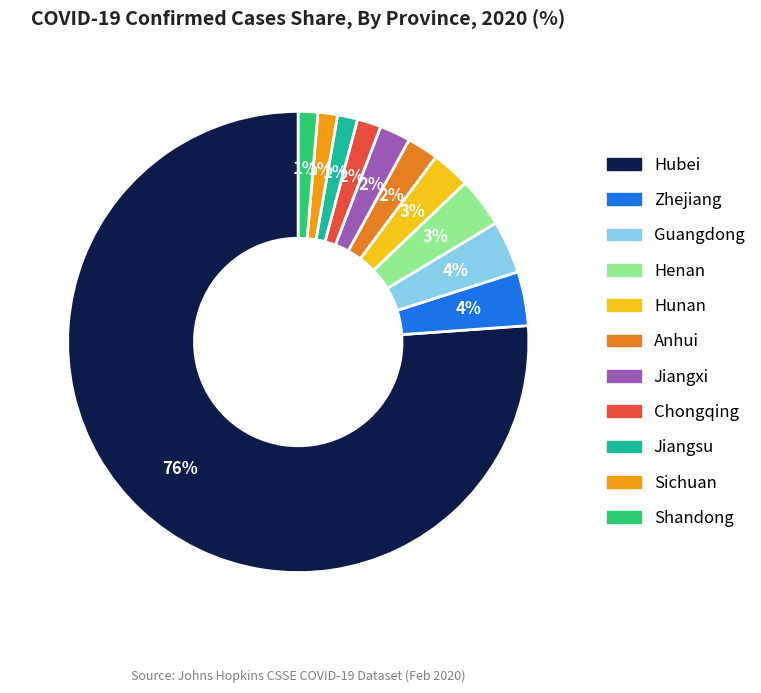

Rank the categories by value from highest to lowest.

Hubei, Zhejiang, Guangdong, Henan, Hunan, Anhui, Jiangxi, Chongqing, Jiangsu, Sichuan, Shandong